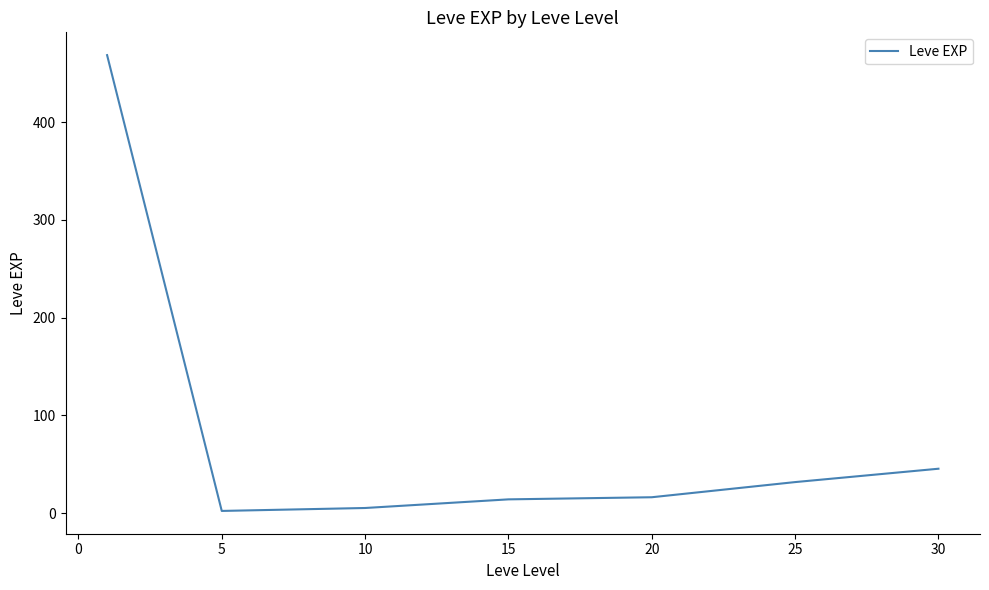

Count the number of categories in the chart.

7